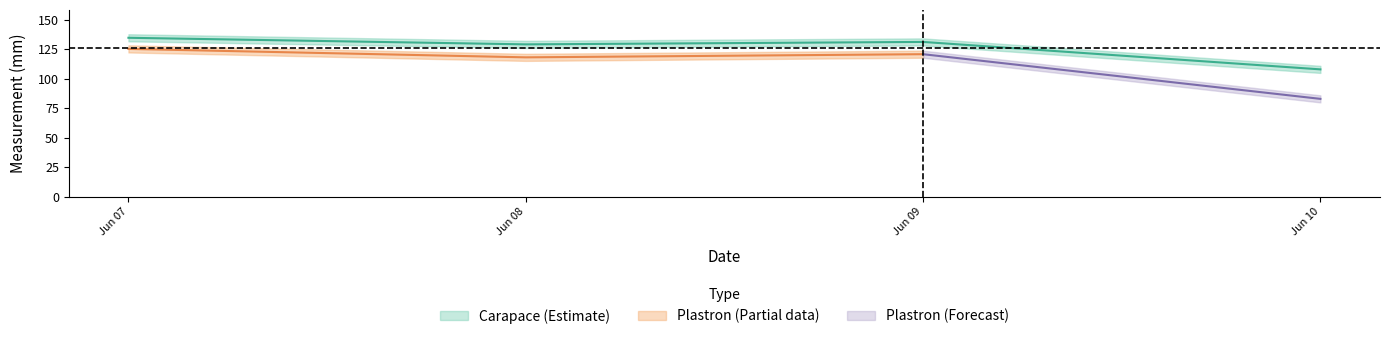

True or false: carapace_mean and carapace_lower intersect in this chart.

False